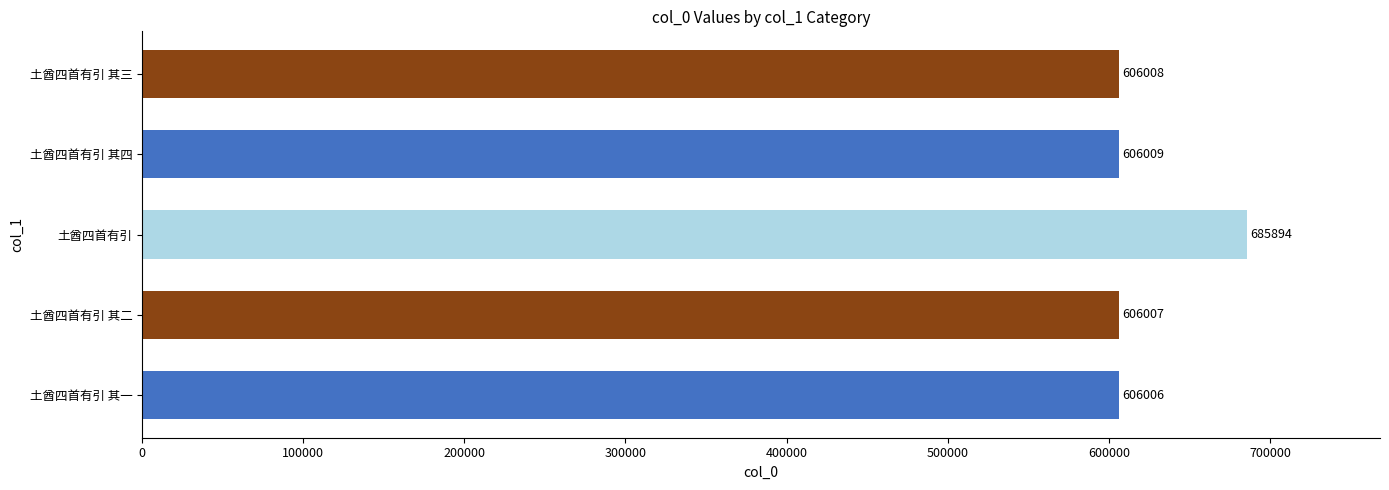

Approximately how many times larger is the value at 土酋四首有引 其一 compared to 土酋四首有引 其四?

1.0